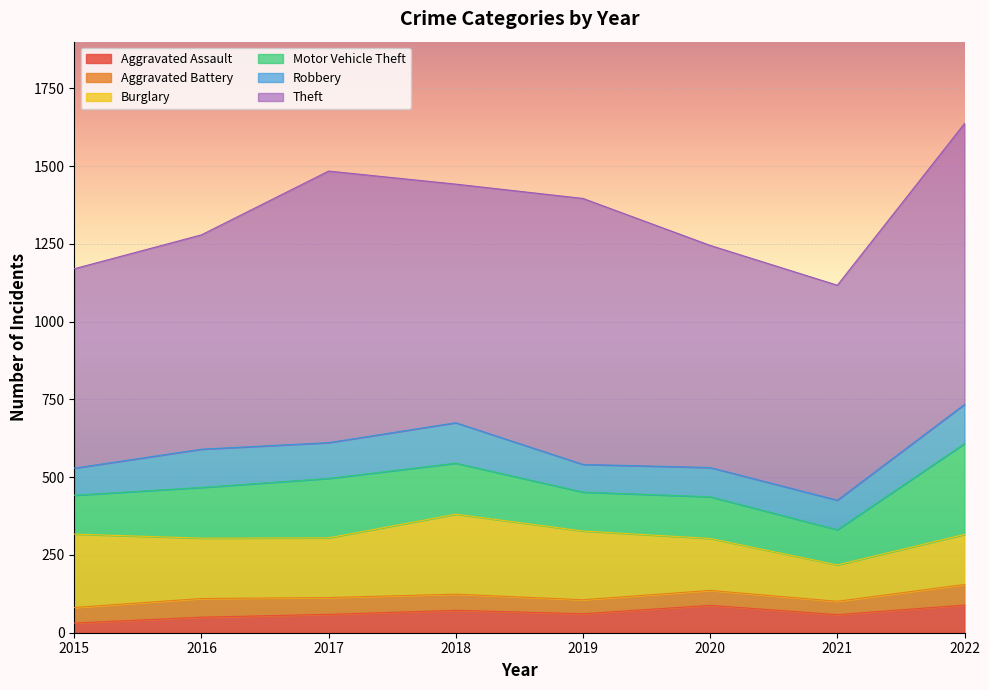

What is the average value of the Aggravated Battery series?

52